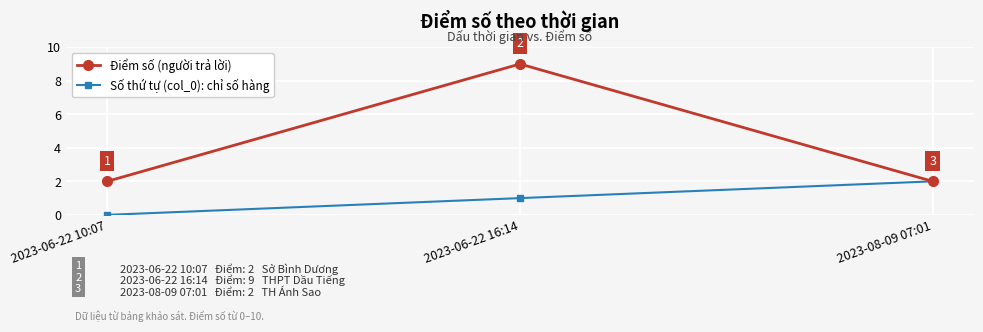

What is the spread (max minus min) of values at 2023-06-22 16:14?

8